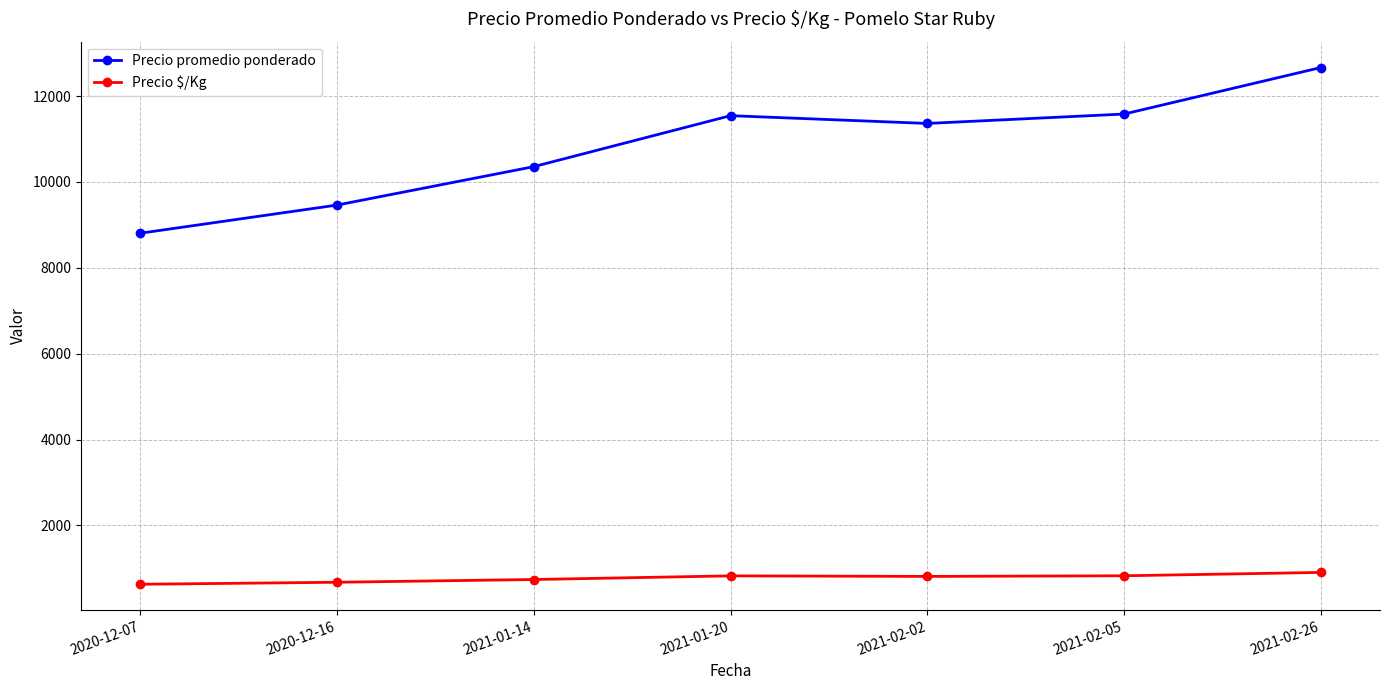

What are all the series names shown in the legend?

Precio promedio ponderado, Precio $/Kg